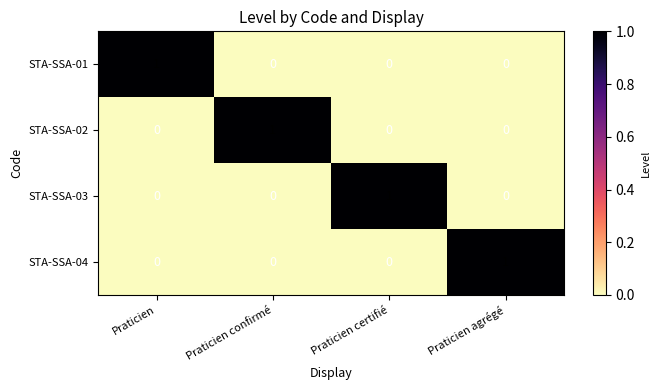

What is the difference between the highest and lowest values at Praticien certifié?

1